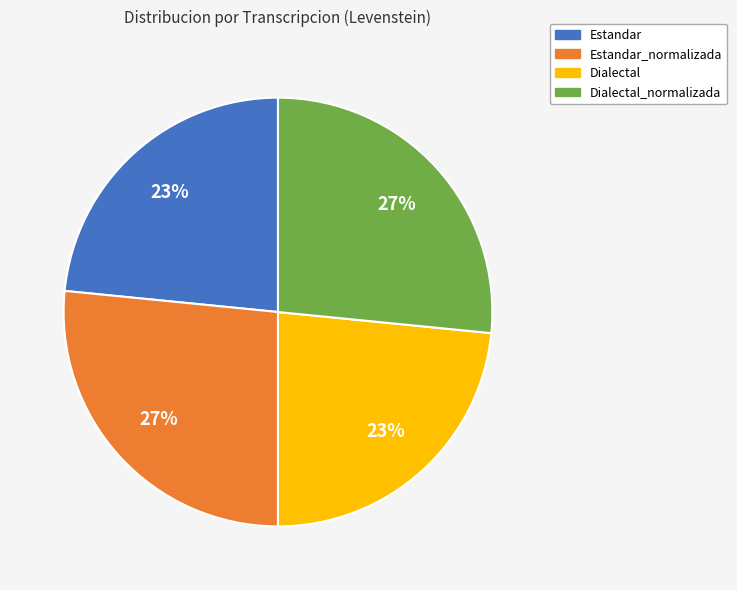

Does any single category account for the majority?

No